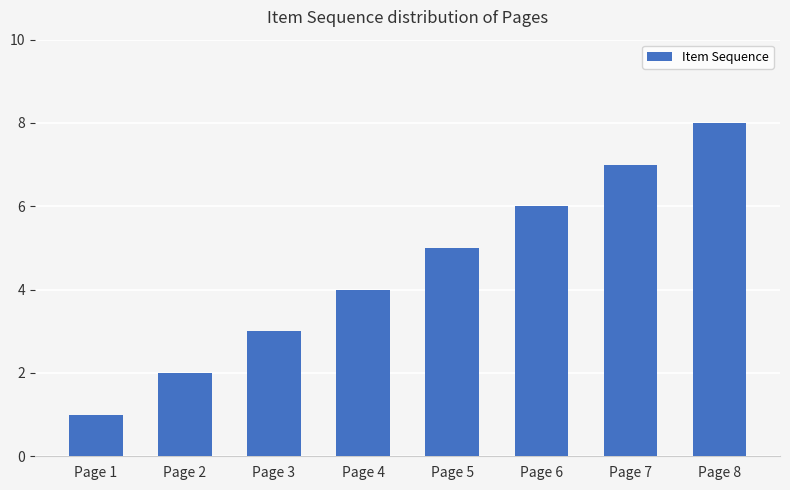

Which has a higher value, Page 7 or Page 6?

Page 7